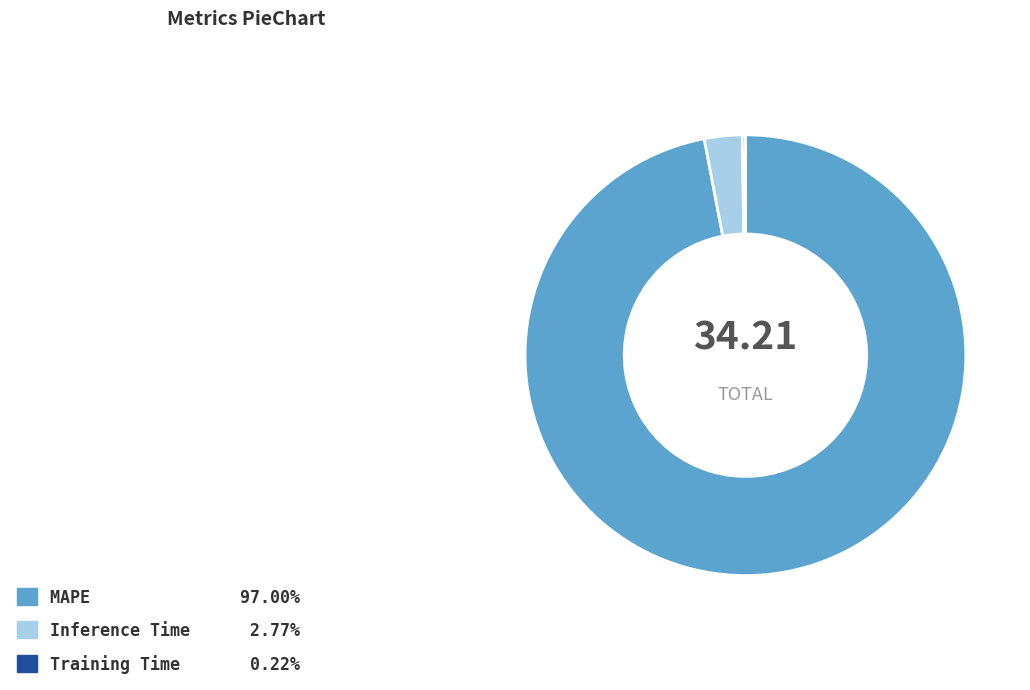

Is MAPE 97.00% the majority of the pie?

Yes